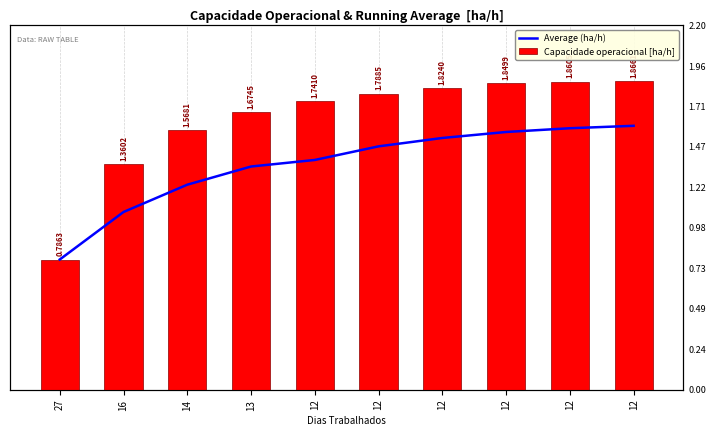

Which series has the largest range (max minus min)?

Capacidade operacional [ha/h]